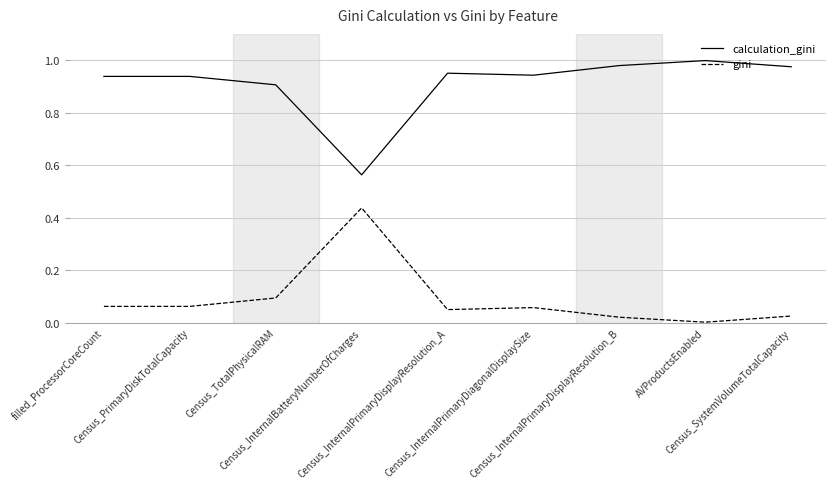

List the series in order of their overall mean, highest first.

calculation_gini, gini